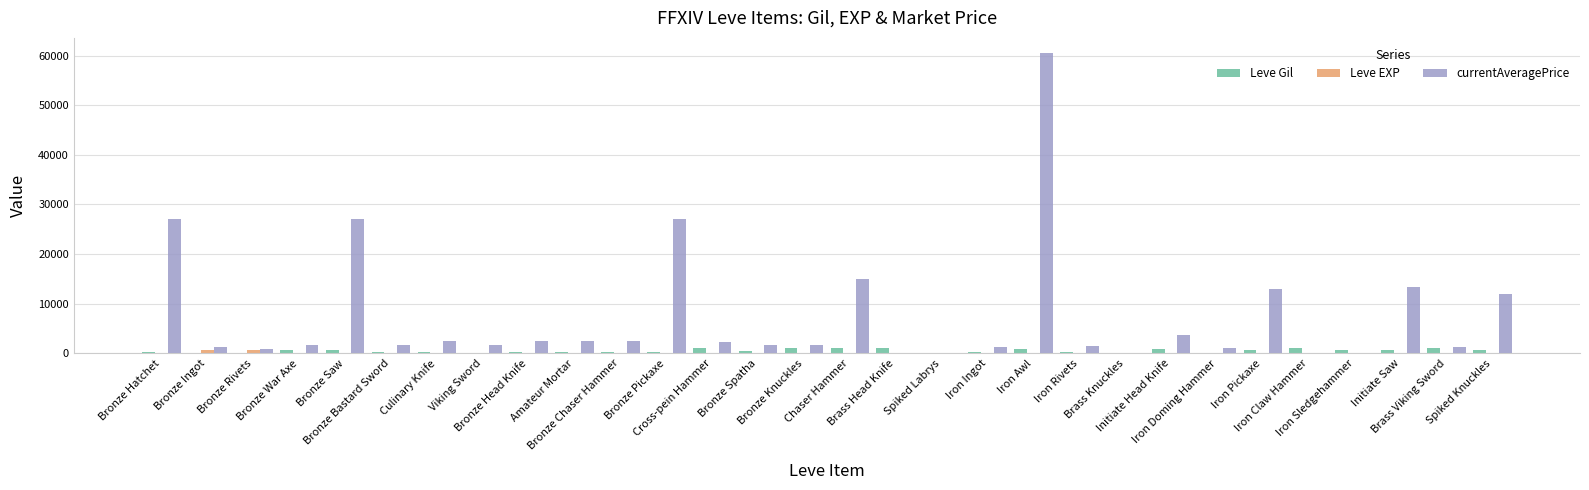

Which series has the largest total across all categories?

currentAveragePrice